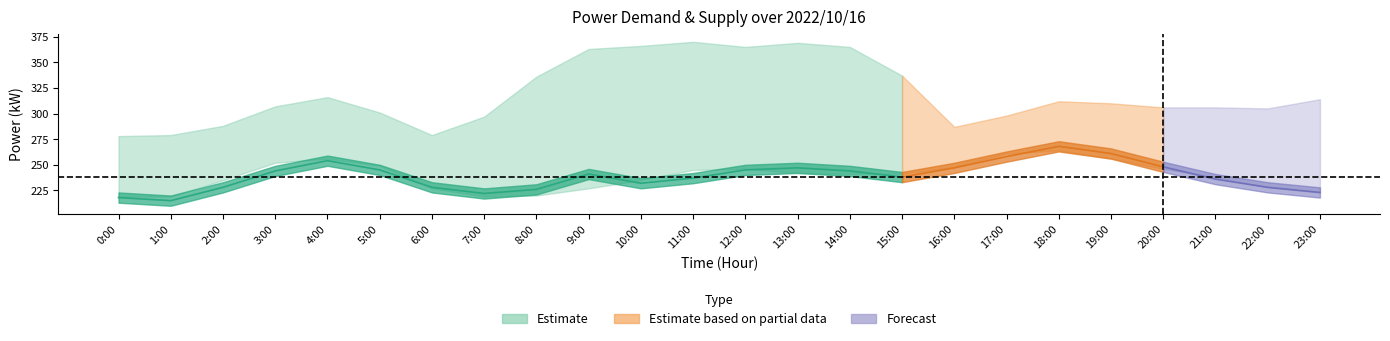

Reading right to left, list all the values displayed in this chart.

upper_estimate: 23:00=314	22:00=305	21:00=306	20:00=306	19:00=310	18:00=312	17:00=298	16:00=287	15:00=337	14:00=365	13:00=369	12:00=365	11:00=370	10:00=366	9:00=363	8:00=336	7:00=297	6:00=279	5:00=301	4:00=316	3:00=307	2:00=288	1:00=279	0:00=278
lower_estimate: 23:00=223	22:00=228	21:00=238	20:00=246	19:00=256	18:00=264	17:00=261	16:00=248	15:00=241	14:00=241	13:00=242	12:00=246	11:00=245	10:00=235	9:00=227	8:00=220	7:00=219	6:00=227	5:00=249	4:00=256	3:00=252	2:00=235	1:00=219	0:00=219
mid_estimate: 23:00=223	22:00=228	21:00=236	20:00=248	19:00=261	18:00=268	17:00=258	16:00=247	15:00=238	14:00=244	13:00=247	12:00=245	11:00=237	10:00=232	9:00=241	8:00=226	7:00=222	6:00=228	5:00=245	4:00=254	3:00=244	2:00=228	1:00=215	0:00=218